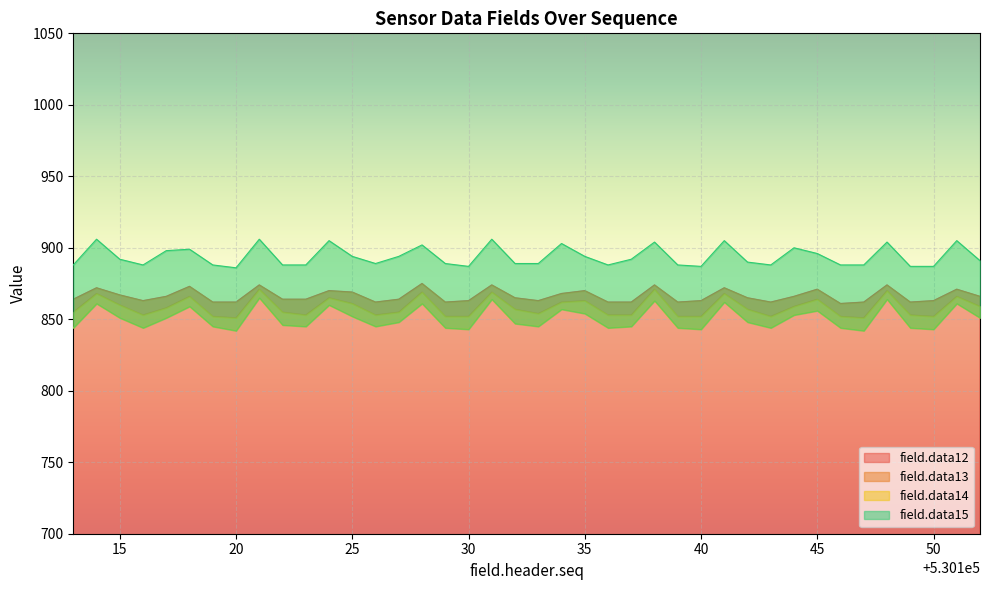

Where is the first local maximum for field.data15?

530114